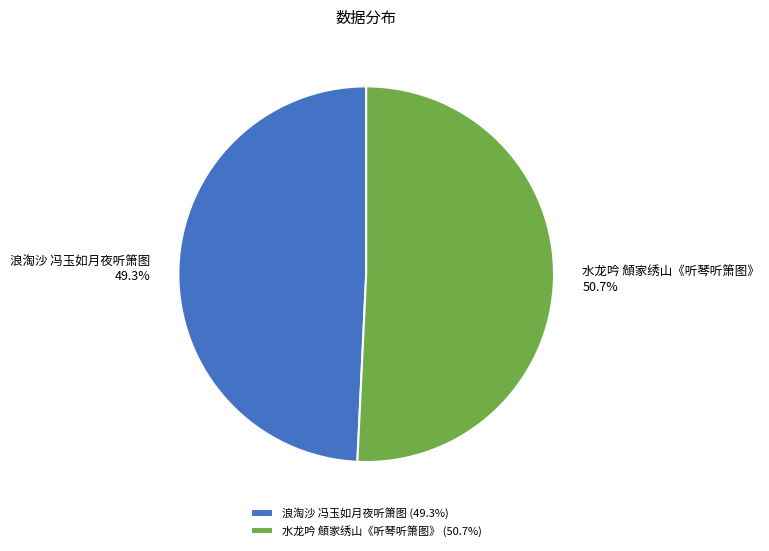

How many segments does this pie chart have?

2